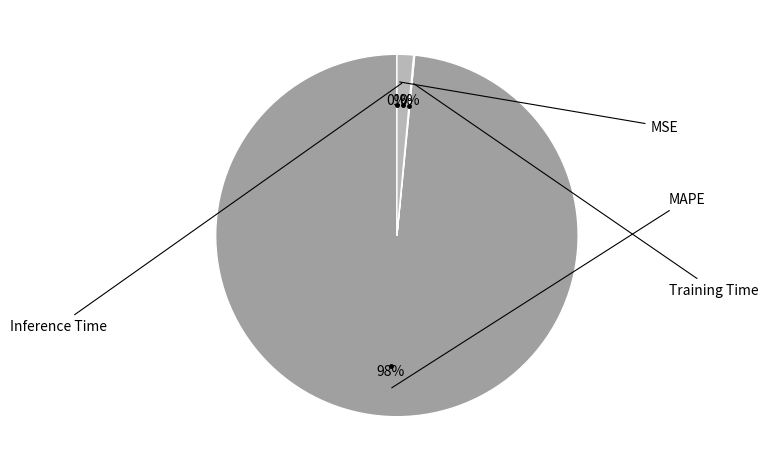

Does any single category account for the majority?

Yes